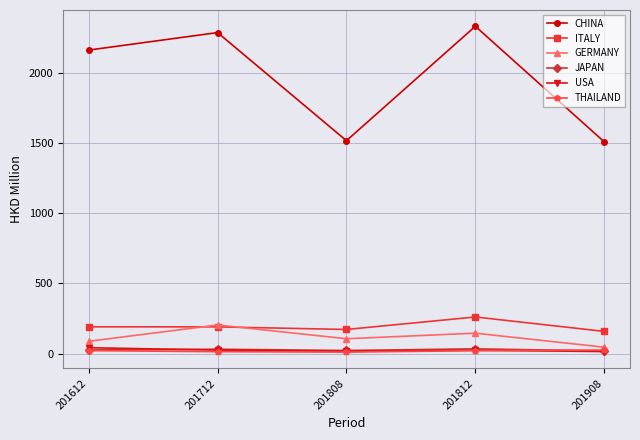

Is it true that CHINA equals 1258.9 at 201812?

False